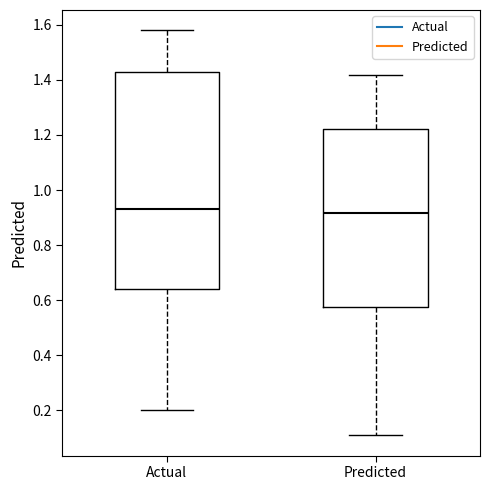

Reading left to right, transcribe this box plot: for each box, give where its median line is, the range the box spans, and where its two whiskers end, as read against the y-axis. The values are not printed on the chart, so give them approximately, as read against the axis.

Actual: median 0.94, box 0.64 to 1.44, whiskers 0.20 to 1.58
Predicted: median 0.92, box 0.58 to 1.22, whiskers 0.10 to 1.42